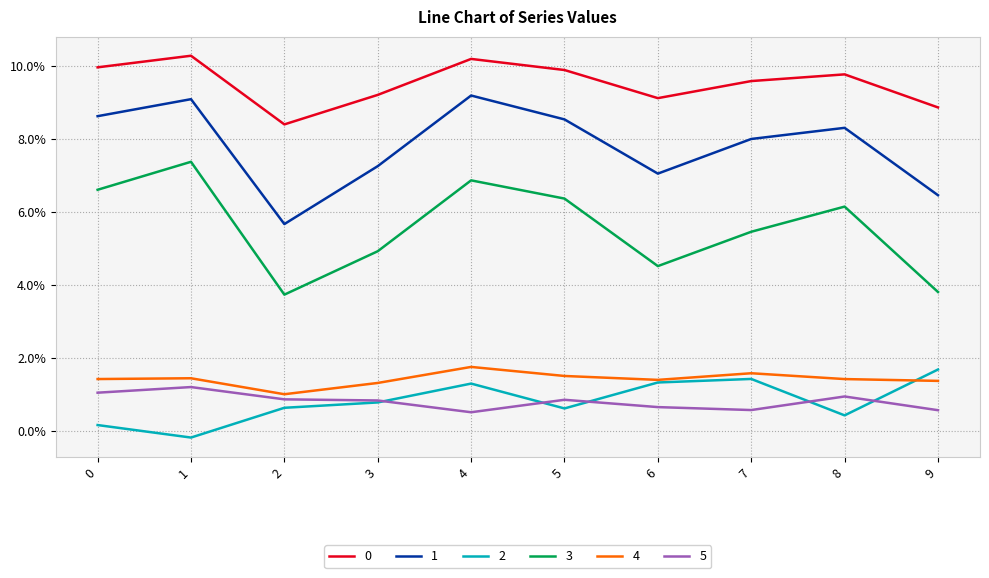

List the series in order of their peak value, highest first.

0, 1, 3, 4, 2, 5